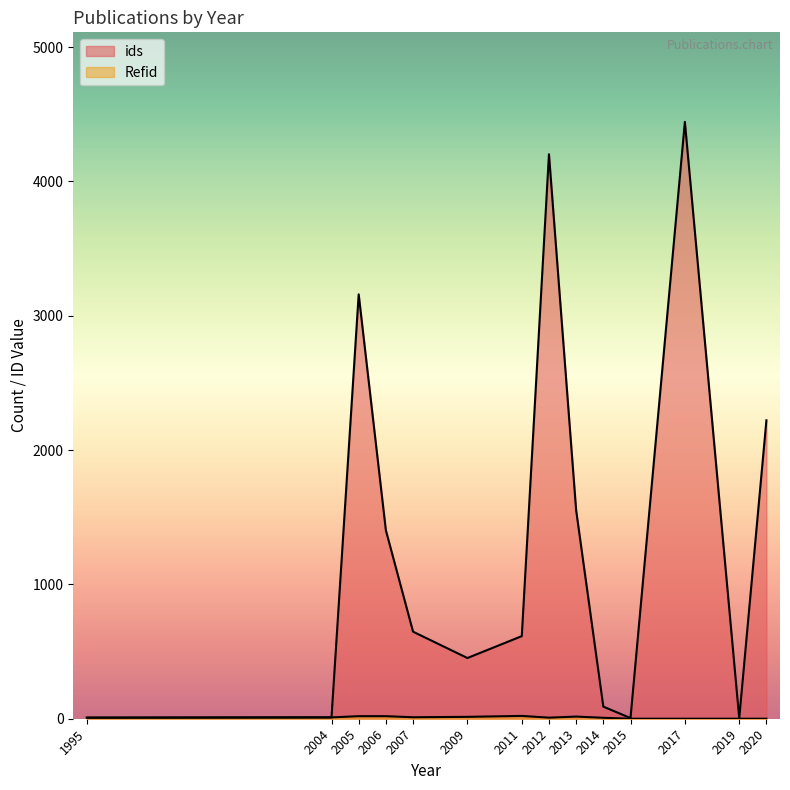

What is the sum of the Refid values at 2017 and 2013?

16